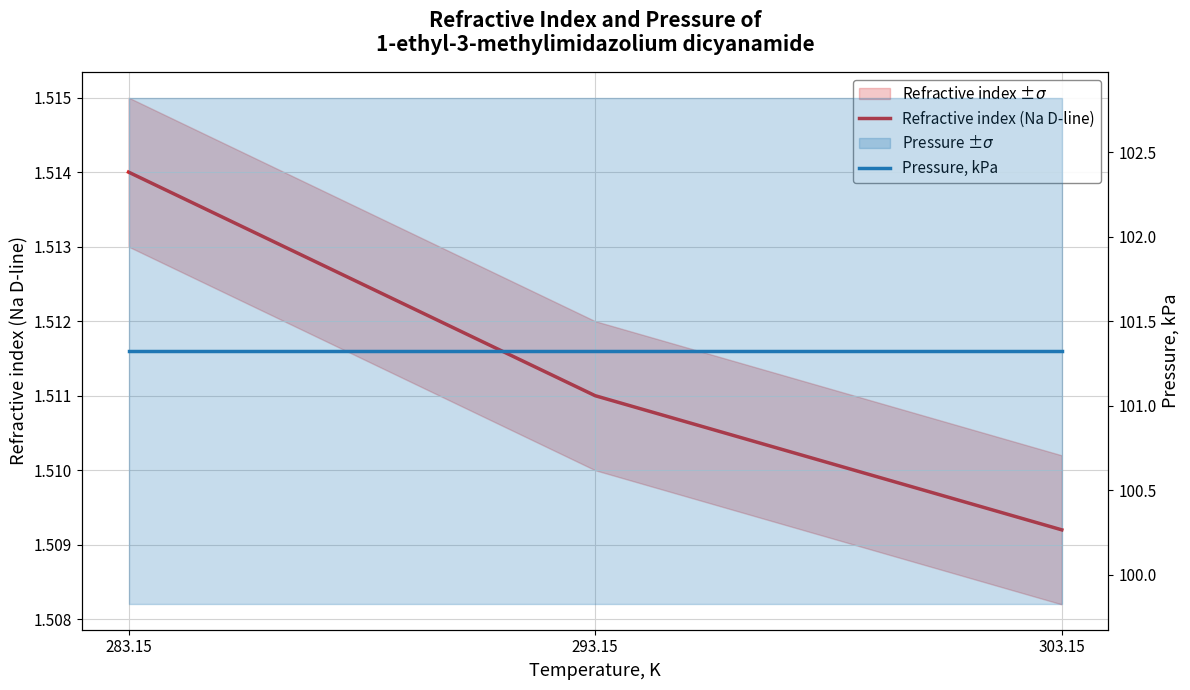

Which series has the widest spread of values?

Refractive index (Na D-line)